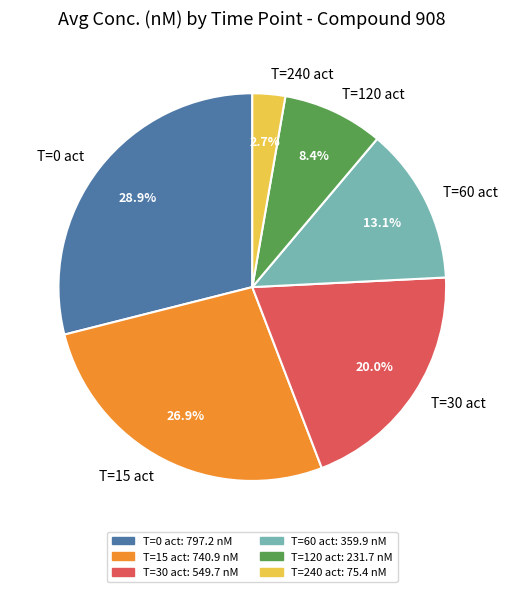

To the nearest percent, what percentage of the pie is T=15 act?

27%